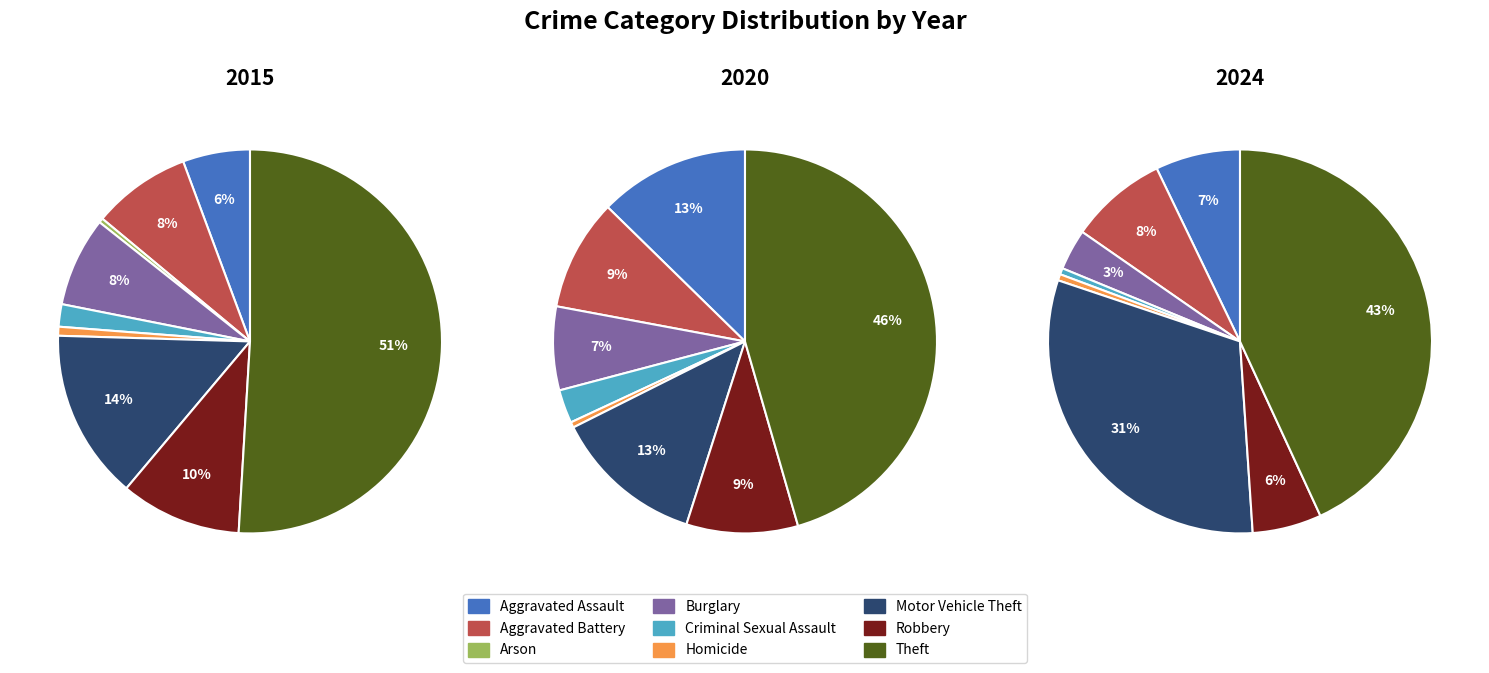

Count the number of slices in the pie.

9